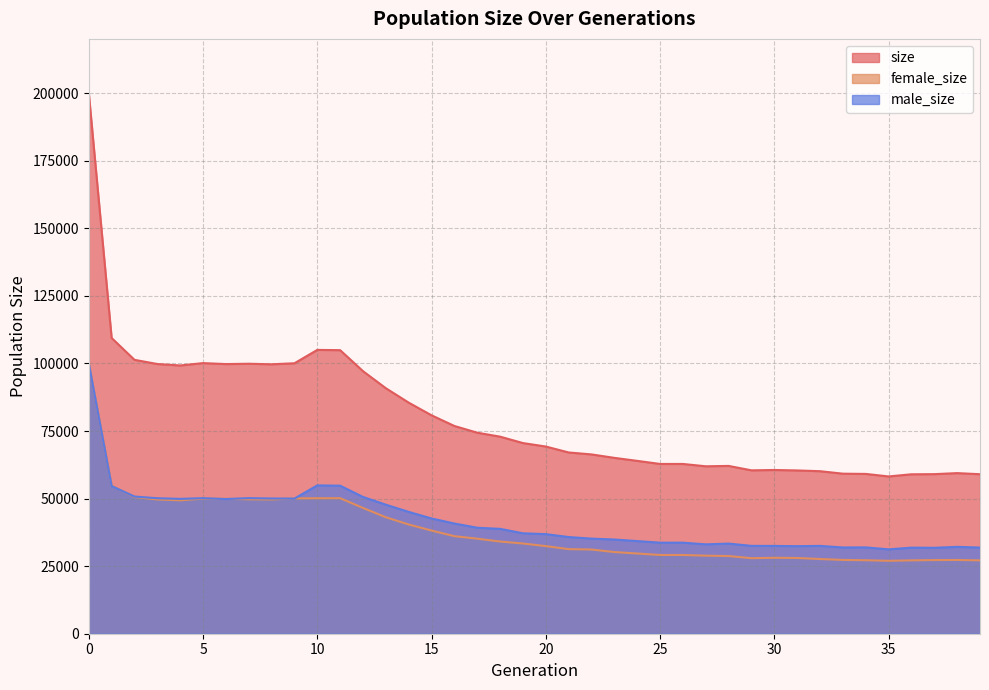

Reading right to left, transcribe all the data shown in this chart.

size: 59028	59434	59053	59000	58201	59138	59226	60142	60422	60589	60460	62097	61959	62824	62825	63964	65077	66350	67077	69271	70552	72921	74389	76872	80820	85507	90843	97154	104932	105029	100081	99704	99907	99783	100142	99265	99807	101353	109427	200103
female_size: 27146	27287	27256	27148	26983	27190	27307	27643	28025	28102	27946	28747	28888	29131	29135	29682	30222	31159	31301	32421	33387	34115	35170	36096	38178	40425	43100	46548	50157	50137	50073	49663	49735	49943	49985	49366	49673	50590	54789	100091
male_size: 31882	32147	31797	31852	31218	31948	31919	32499	32397	32487	32514	33350	33071	33693	33690	34282	34855	35191	35776	36850	37165	38806	39219	40776	42642	45082	47743	50606	54775	54892	50008	50041	50172	49840	50157	49899	50134	50763	54638	100012